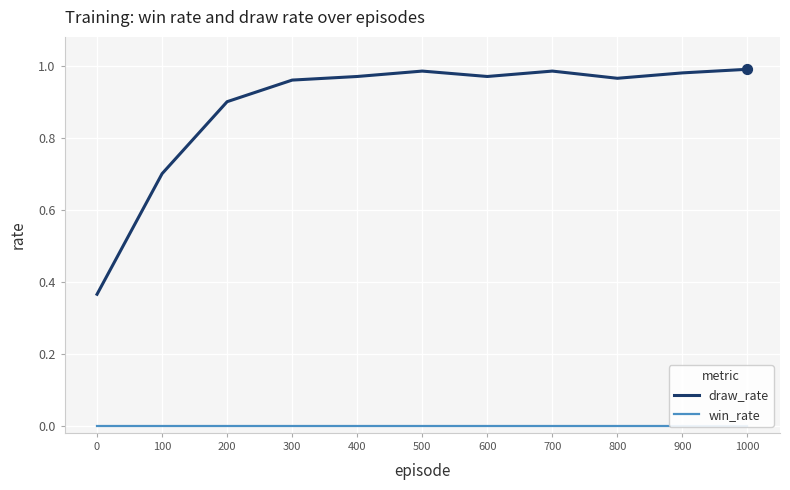

Which series has the largest total across all categories?

draw_rate